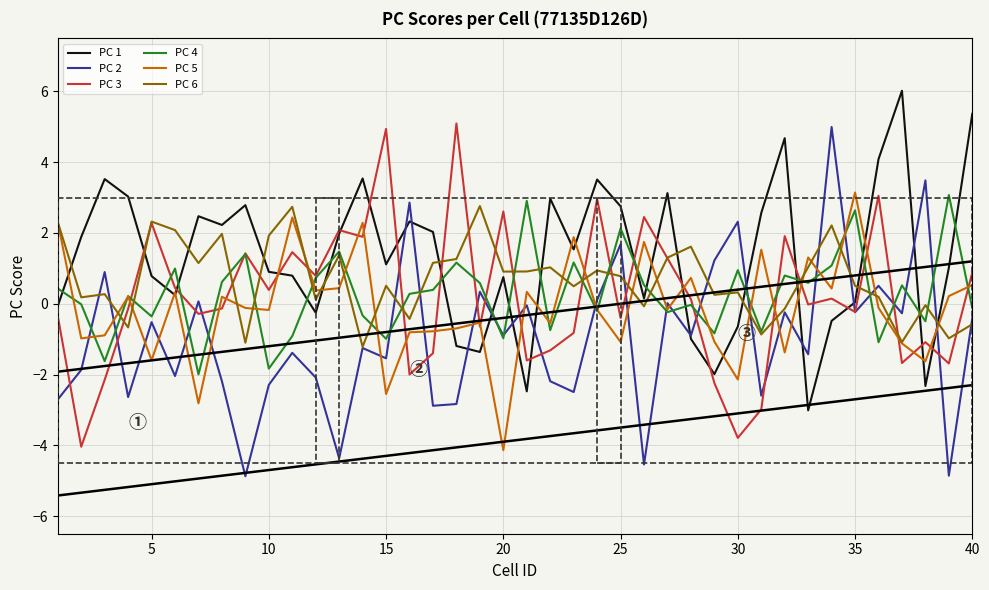

True or false: PC 2 and PC 5 cross at least once.

True